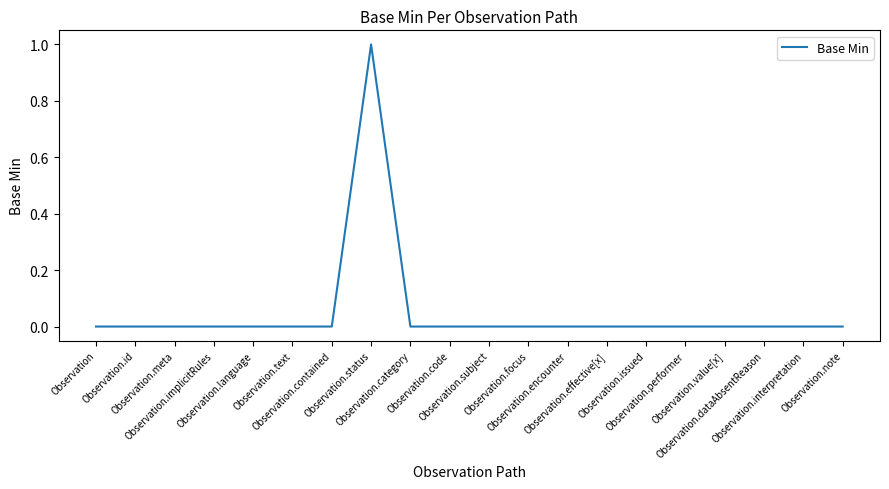

What position from the left is Observation.issued?

15